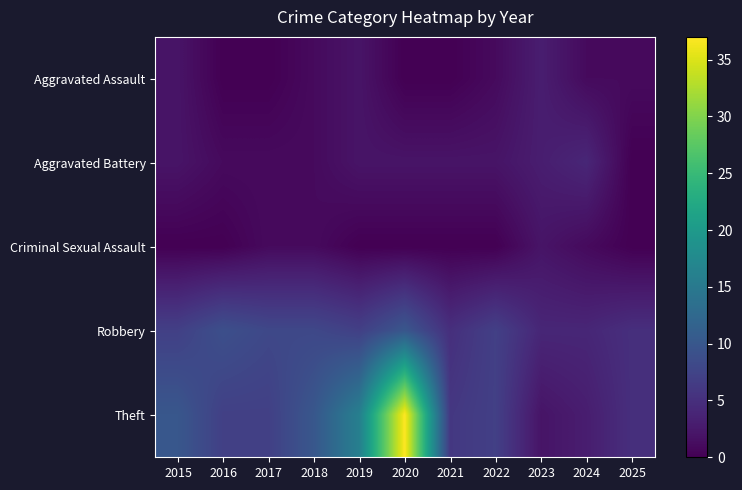

Reading left to right, list all the values displayed in this chart.

Aggravated Assault: 2015=2	2016=0	2017=0	2018=1	2019=2	2020=0	2021=0	2022=1	2023=3	2024=1	2025=1
Aggravated Battery: 2015=2	2016=1	2017=1	2018=1	2019=2	2020=2	2021=2	2022=2	2023=3	2024=4	2025=0
Criminal Sexual Assault: 2015=0	2016=0	2017=1	2018=1	2019=0	2020=0	2021=0	2022=0	2023=2	2024=1	2025=0
Robbery: 2015=7	2016=9	2017=8	2018=8	2019=7	2020=10	2021=5	2022=7	2023=4	2024=4	2025=5
Theft: 2015=10	2016=7	2017=7	2018=10	2019=16	2020=37	2021=6	2022=7	2023=2	2024=3	2025=5